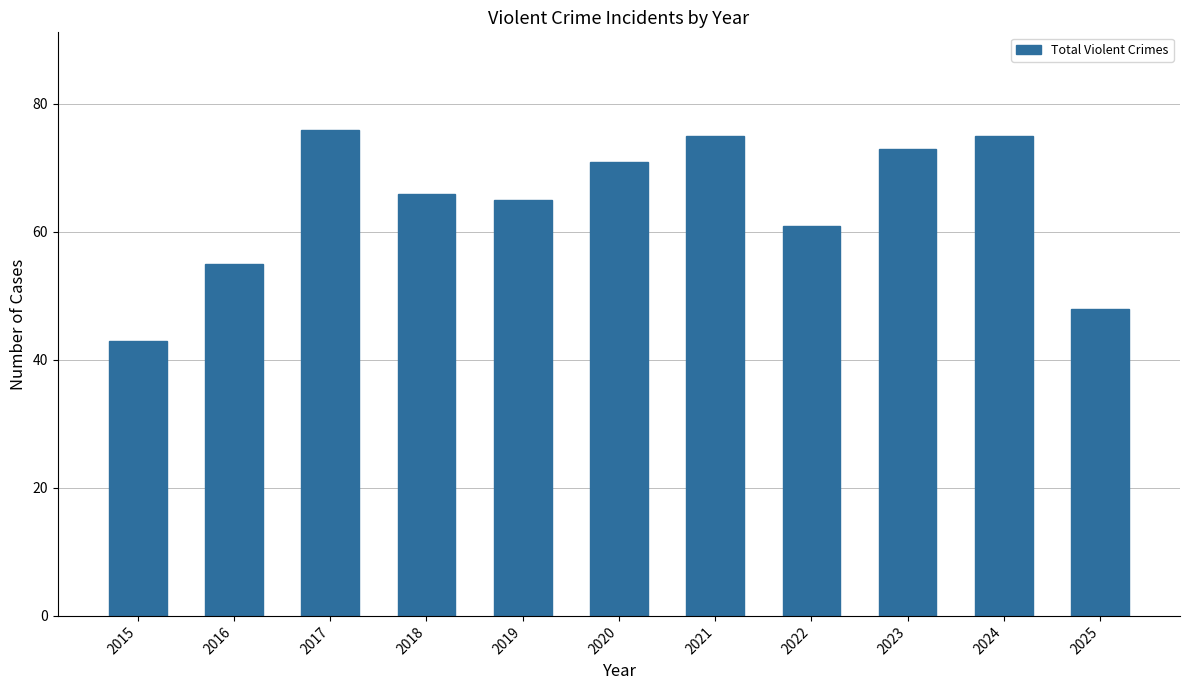

What is the value of the 1st bar from the left?

43